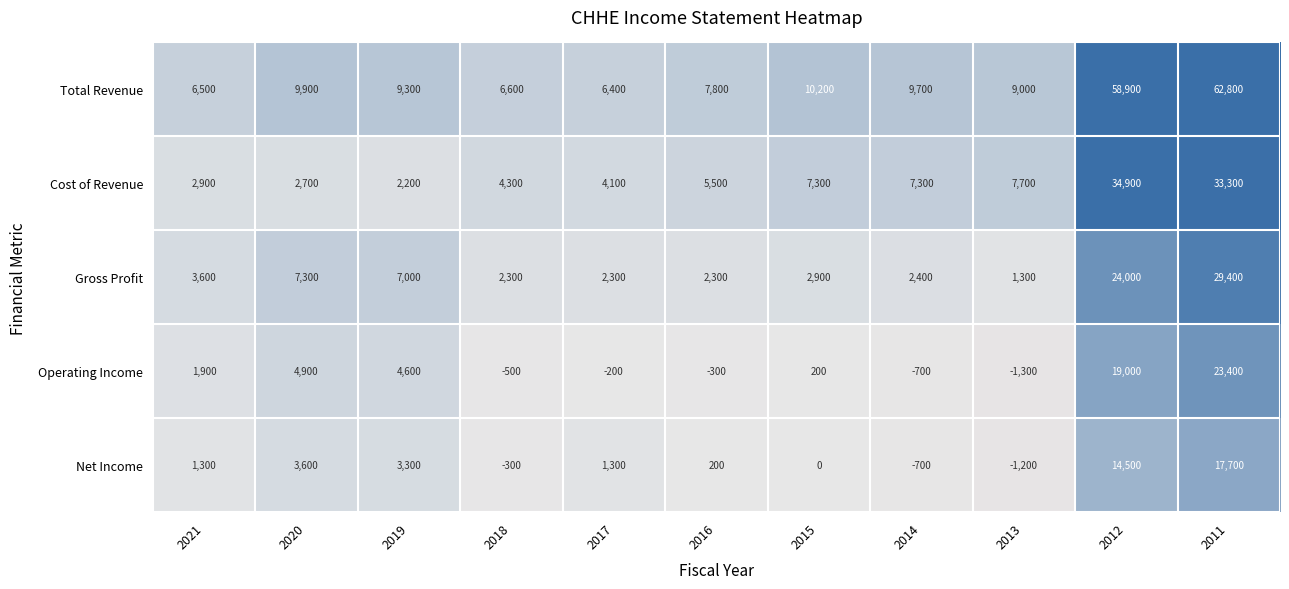

What is the spread (max minus min) of values at 2012?

44400